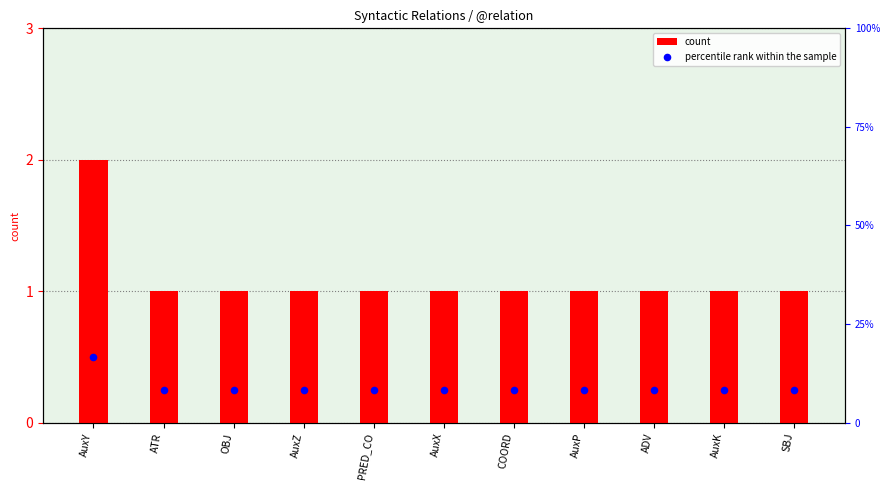

What is the total value across all series at AuxY?

18.7